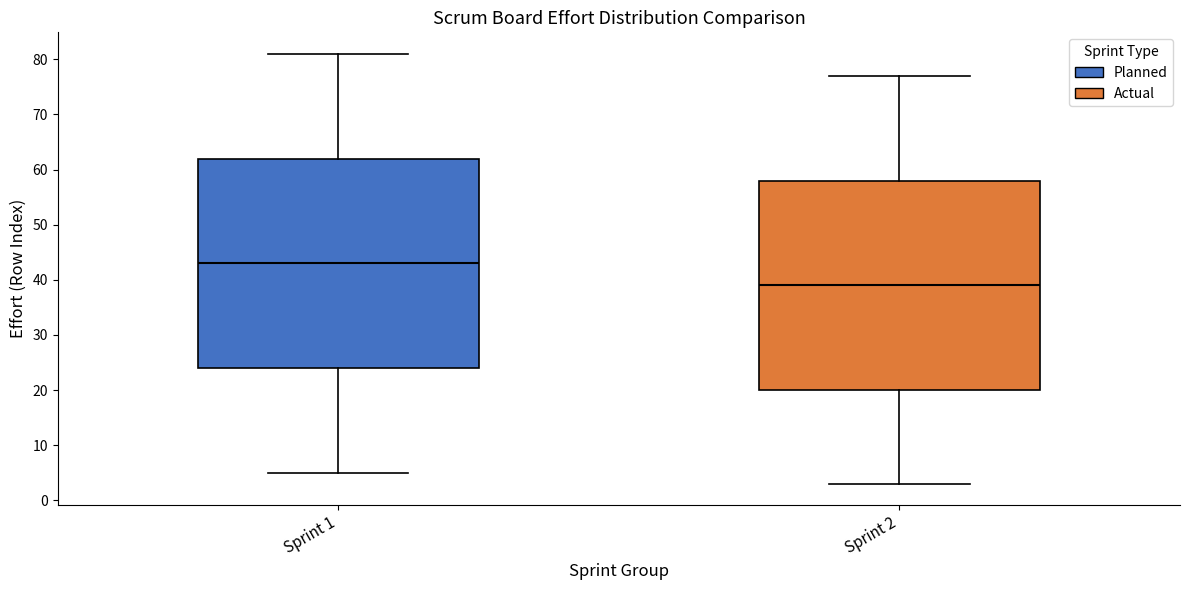

Reading left to right, transcribe this box plot: for each box, give where its median line is, the range the box spans, and where its two whiskers end, as read against the y-axis. The values are not printed on the chart, so give them approximately, as read against the axis.

Sprint 1: median 43, box 24 to 62, whiskers 5 to 81
Sprint 2: median 39, box 20 to 58, whiskers 3 to 77